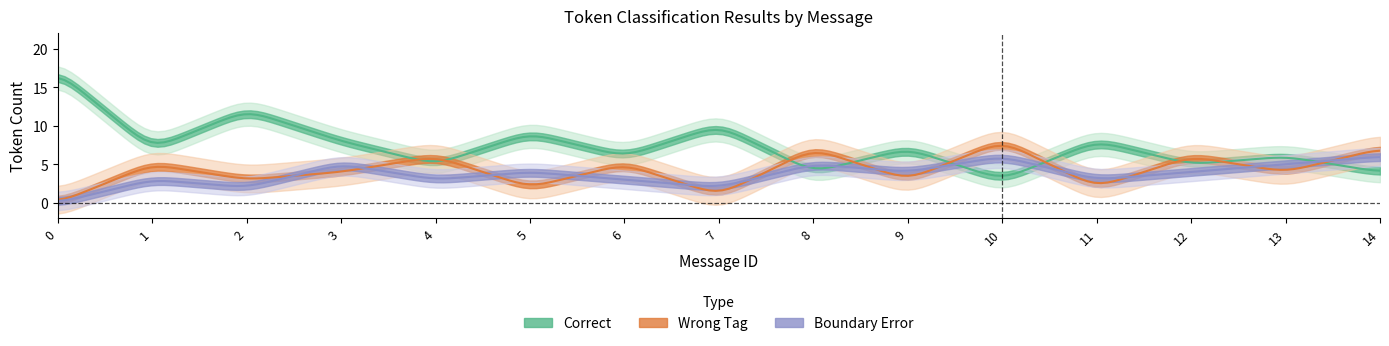

List the series in order of their peak value, lowest first.

Boundary_Error, Wrong_Tag, Correct